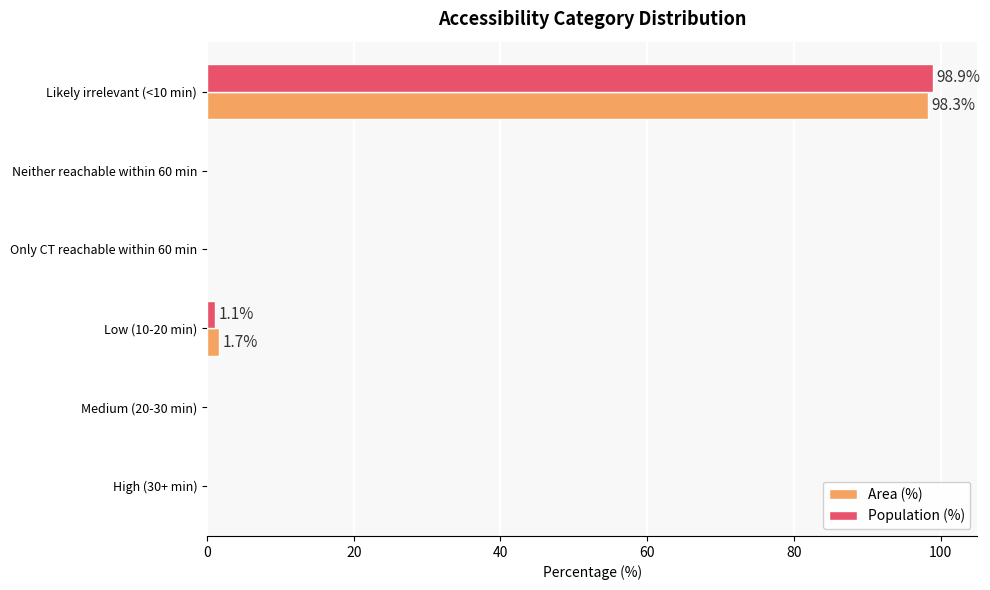

What is the sum of all Population (%) values?

100.0